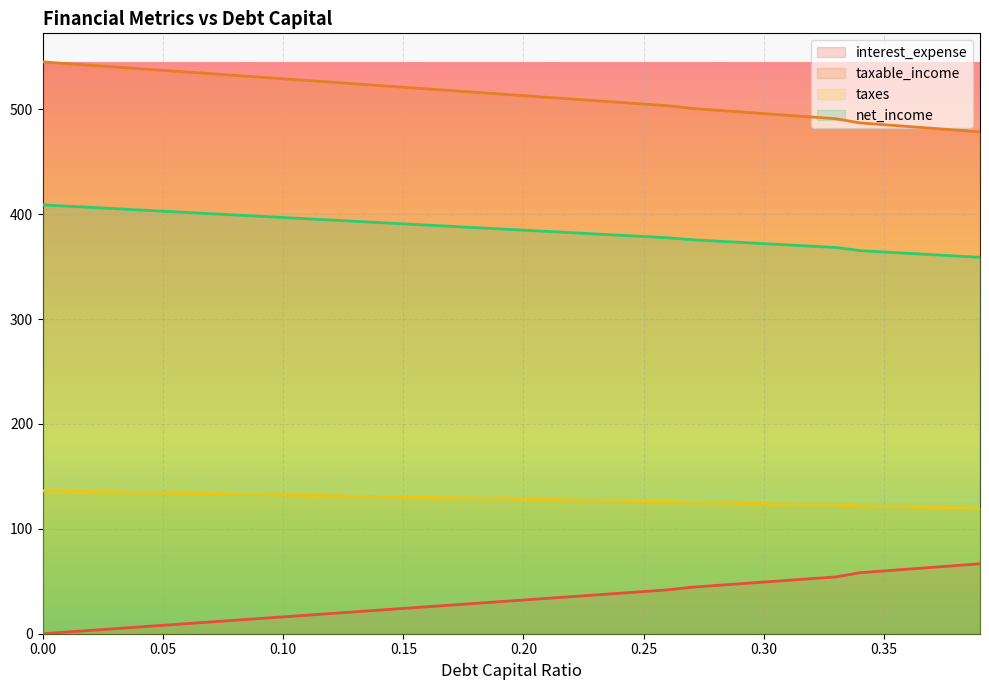

What is the difference between the maximum and minimum values in the interest_expense series?

66.7